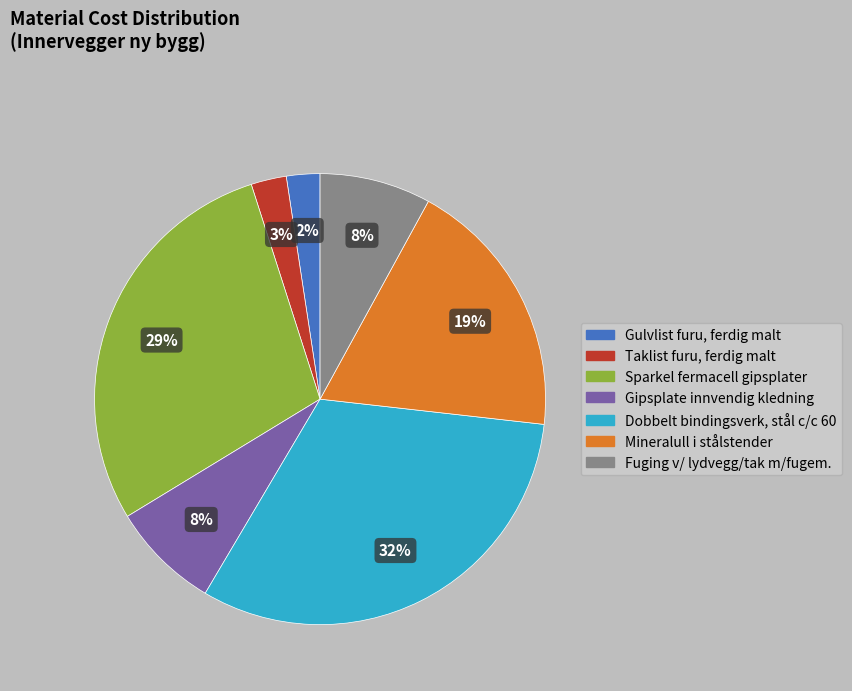

Do Taklist furu, ferdig malt and Dobbelt bindingsverk, stål c/c 60 together represent more than half of the pie?

No